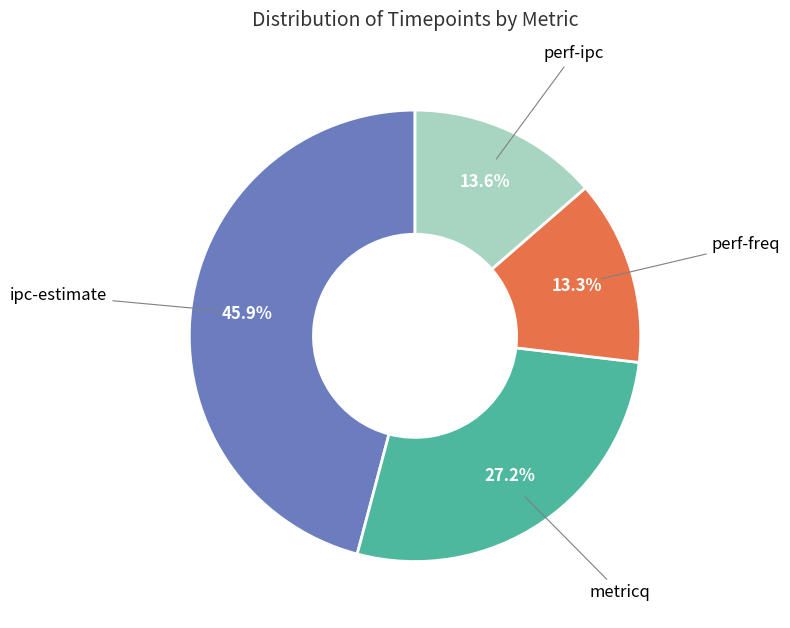

Count the number of slices in the pie.

4